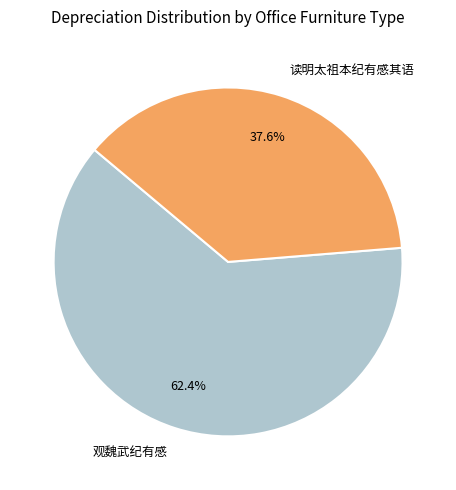

To the nearest percent, what is the average slice percentage?

50%